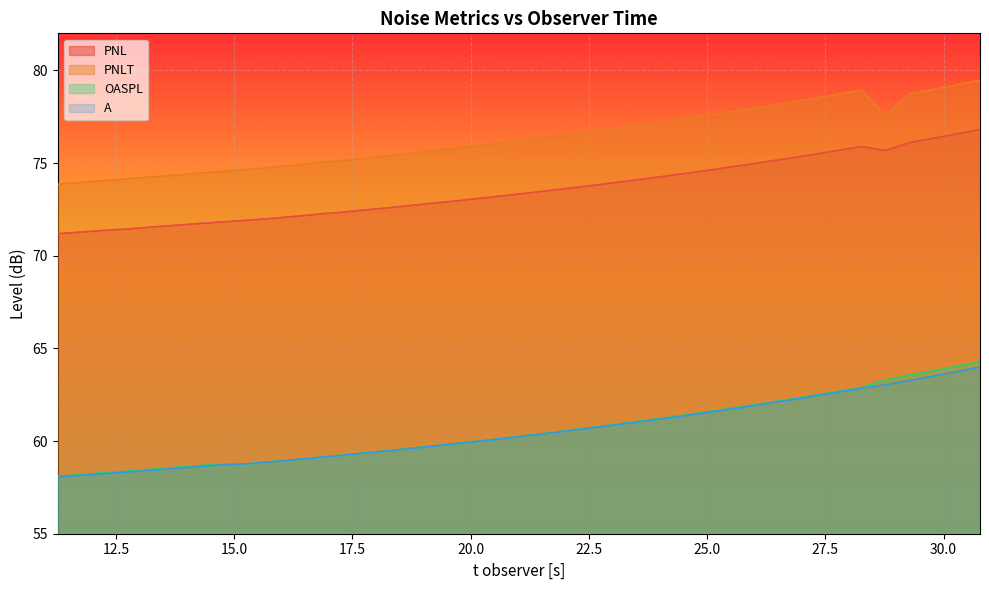

Which series has the largest total across all categories?

PNLT